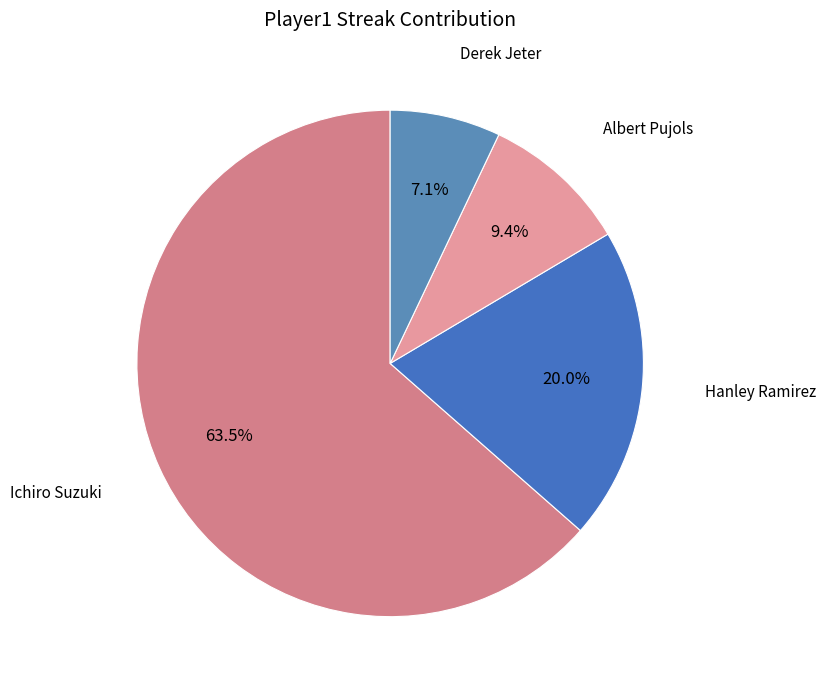

Is it true that Ichiro Suzuki is 56% of the pie?

False